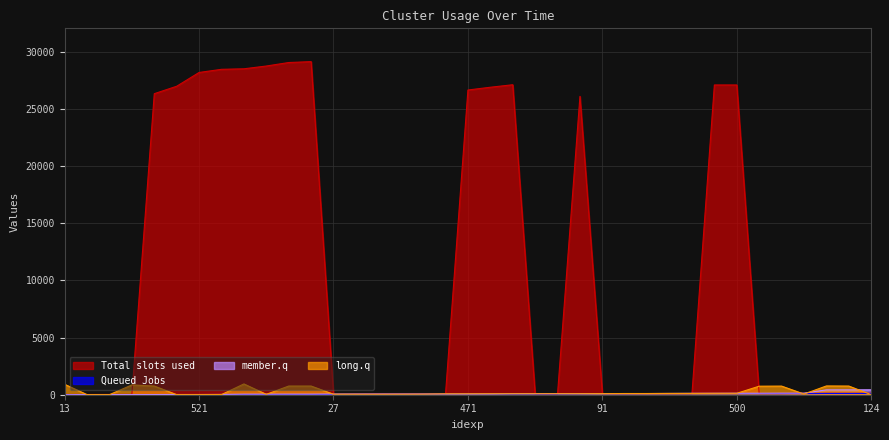

What is the maximum value shown in the chart?

29155